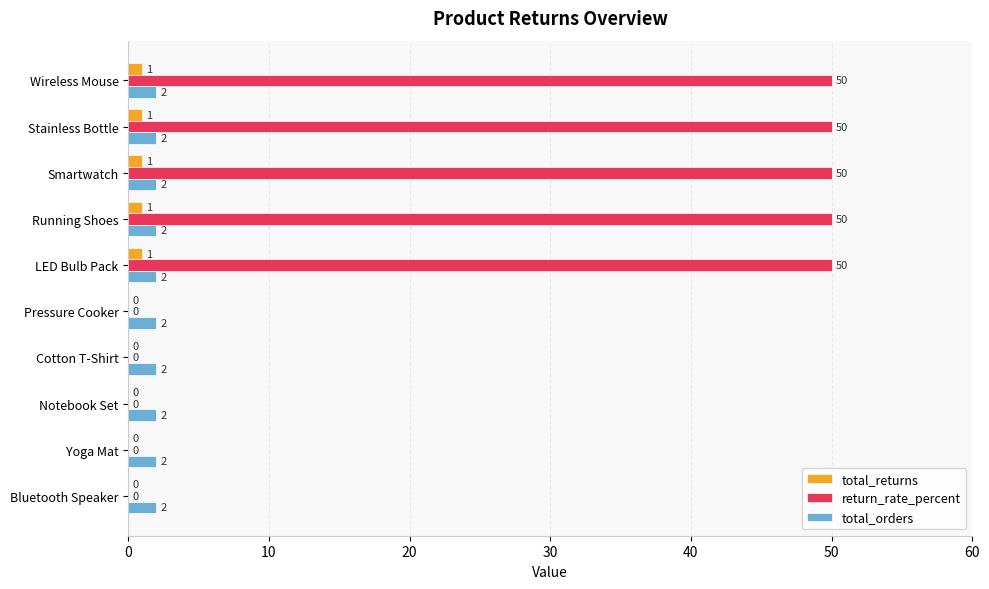

Which series has the widest spread of values?

return_rate_percent